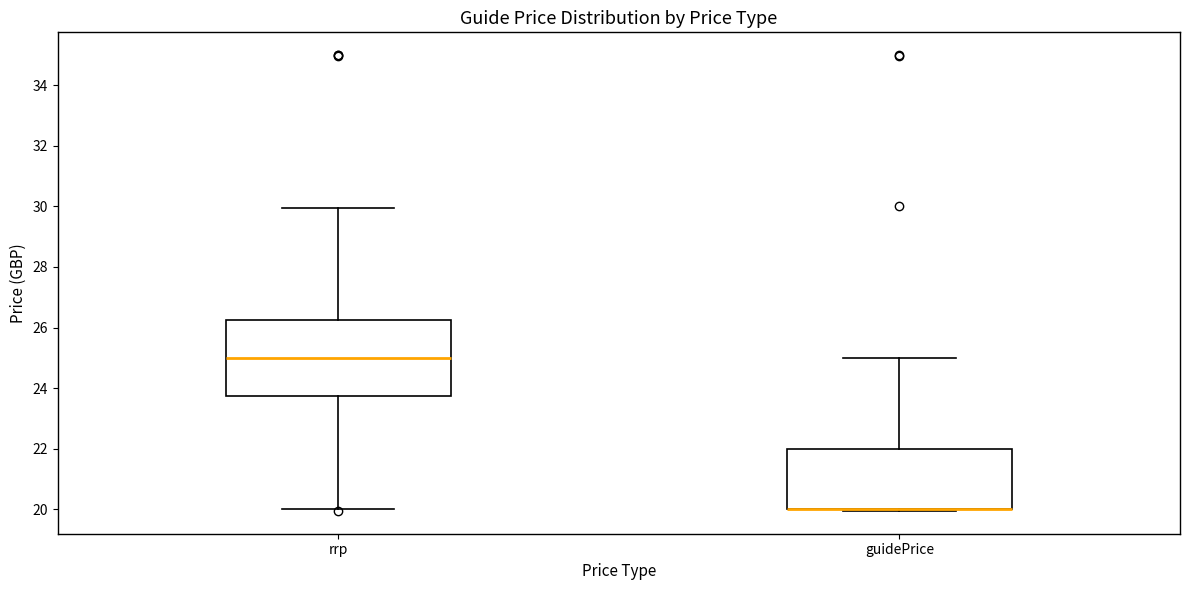

Reading left to right, read every box against the y-axis: the position of its median line, the range the box covers, and the ends of its whiskers. The values are not printed on the chart, so give them approximately, as read against the axis.

rrp: median 25.0, box 23.8 to 26.2, whiskers 20.0 to 30.0
guidePrice: median 20.0 (drawn on the box's lower edge), box 20.0 to 22.0, whiskers 20.0 to 25.0